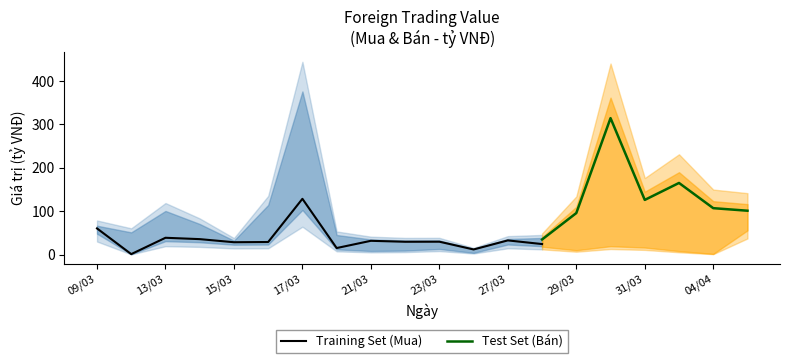

At which label does Training Set (Mua) reach its peak?

17/03